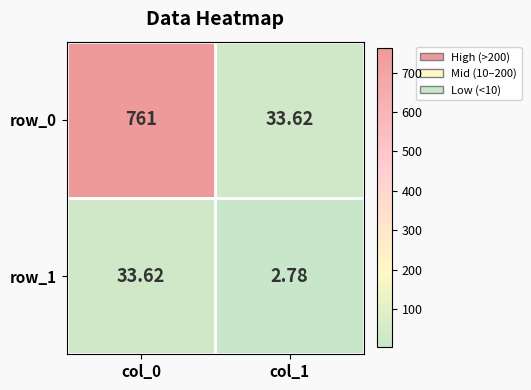

What is the sum of the row_0 values at col_1 and col_0?

794.6